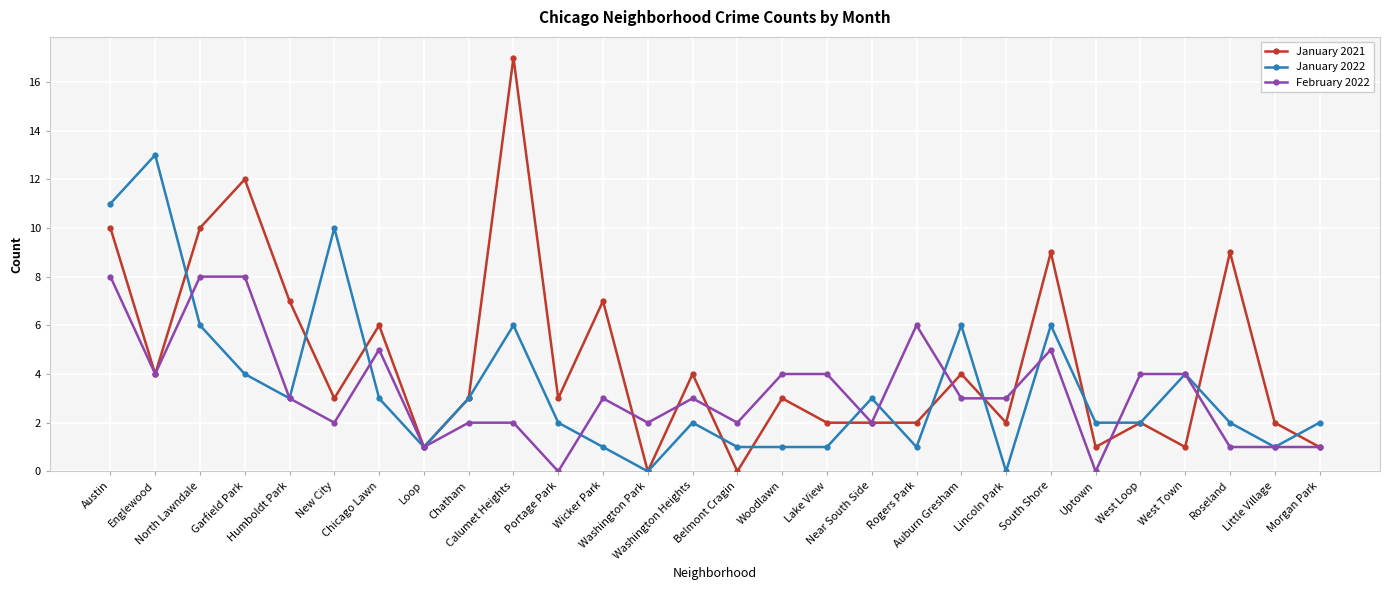

List the series in order of their peak value, highest first.

January 2021, January 2022, February 2022